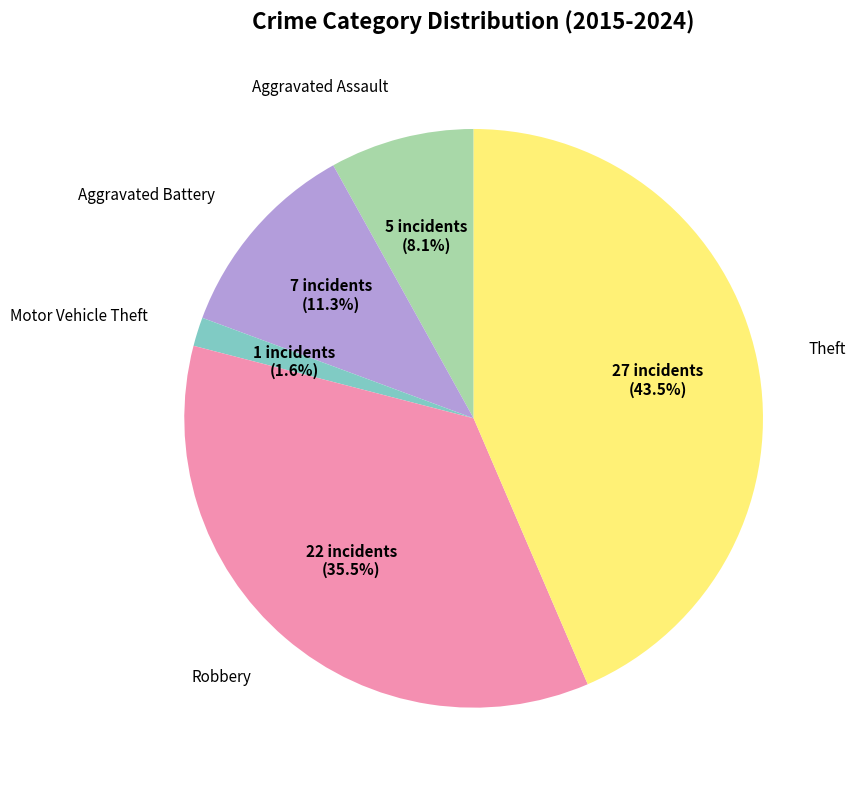

How many slices are in this pie chart?

5